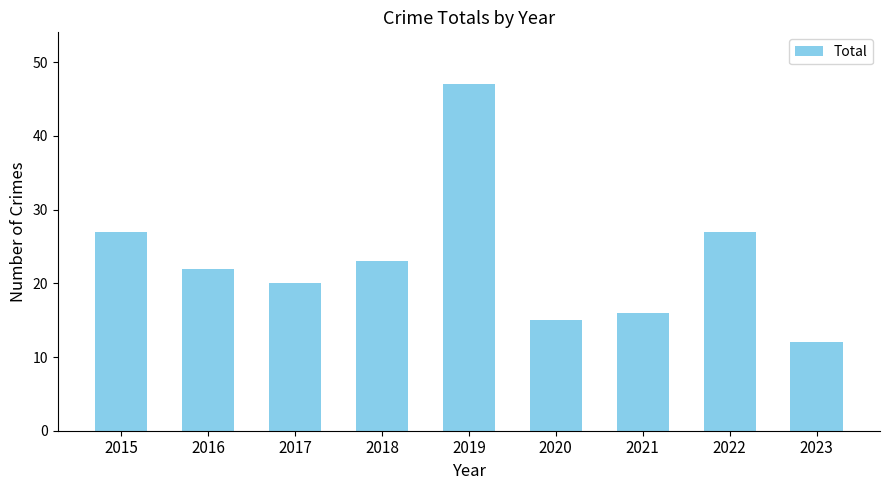

What is the approximate value at 2017, to the nearest 5?

20